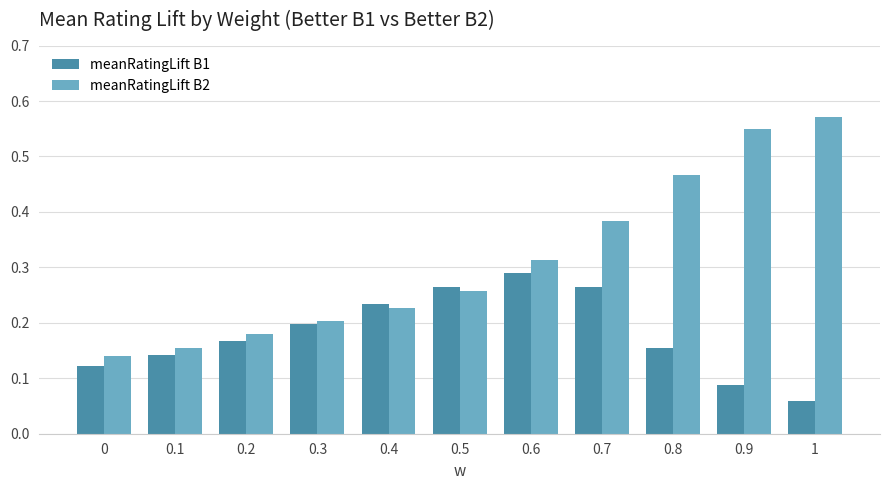

Is it true that meanRatingLift B1 equals 0.2 at 0.4?

True